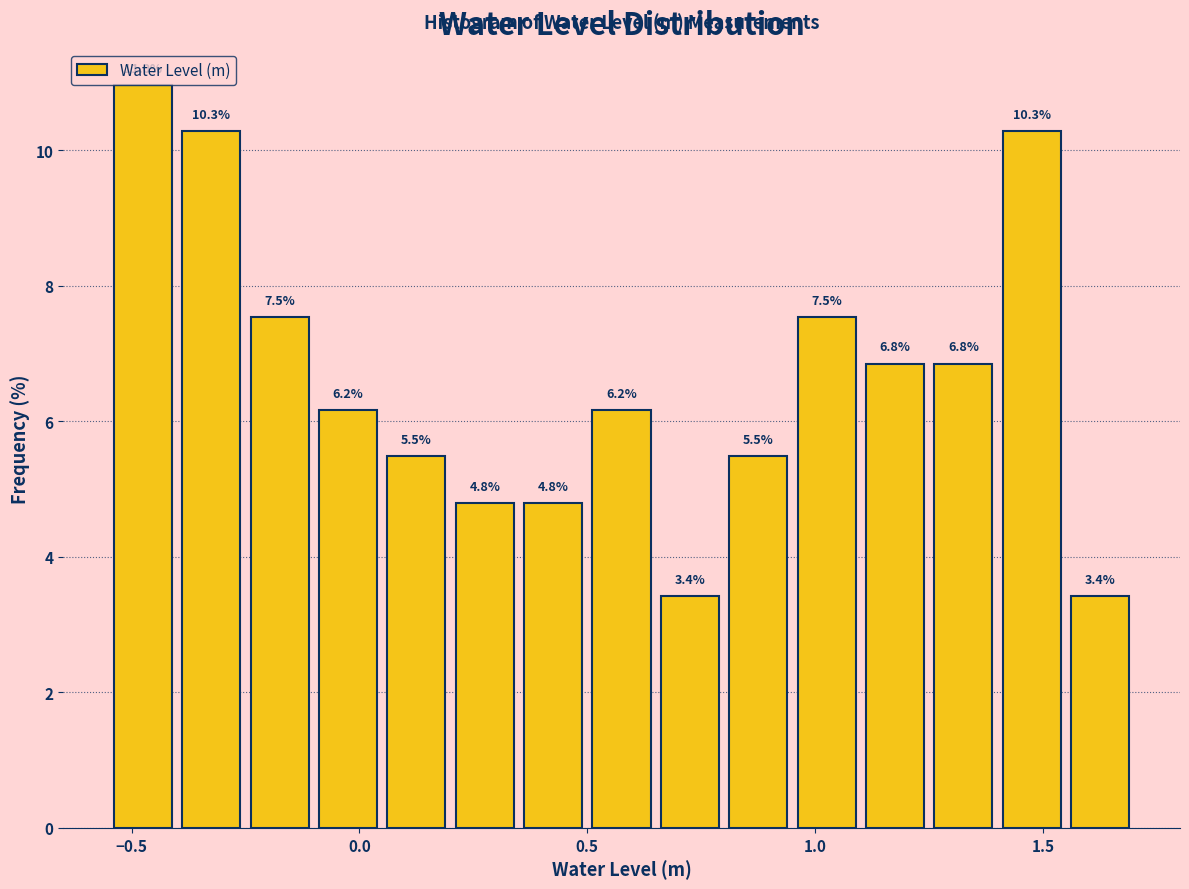

Around what value on the x-axis is the tallest bar? Give the approximate position of its centre, as read against the axis.

-0.45